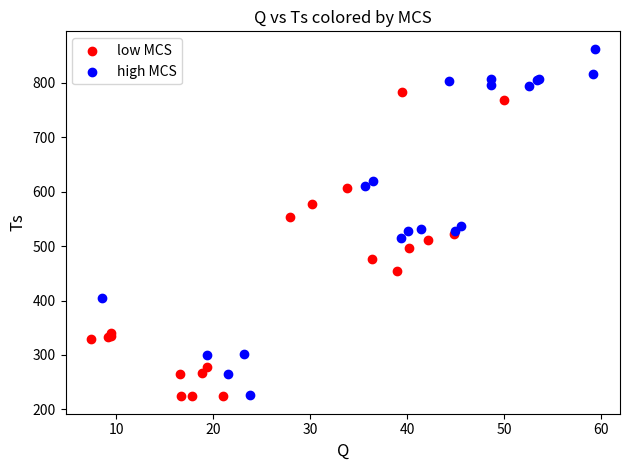

What are all the series names shown in the legend?

low MCS, high MCS